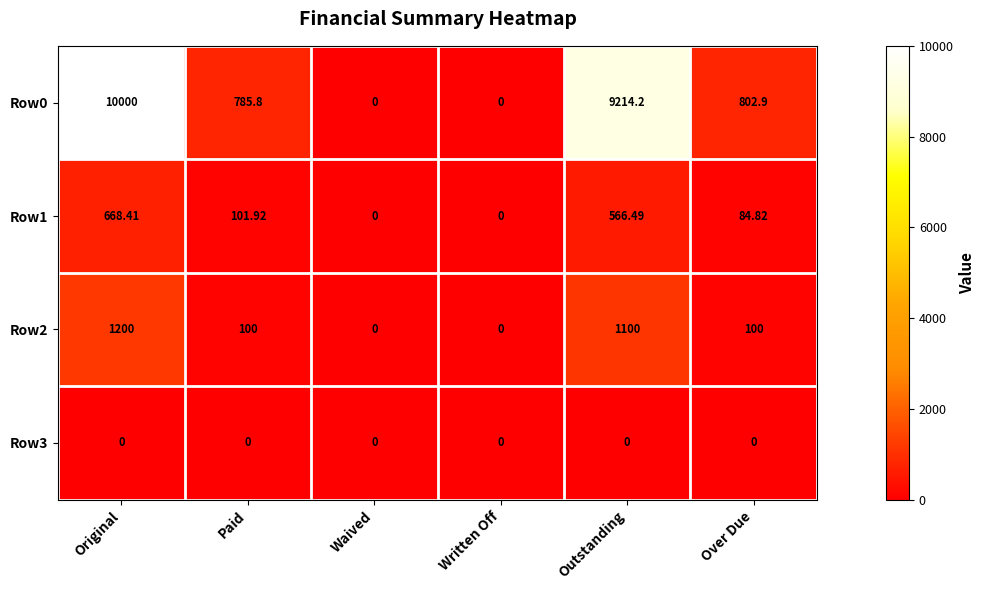

At which category is the sum across all series the highest?

Original